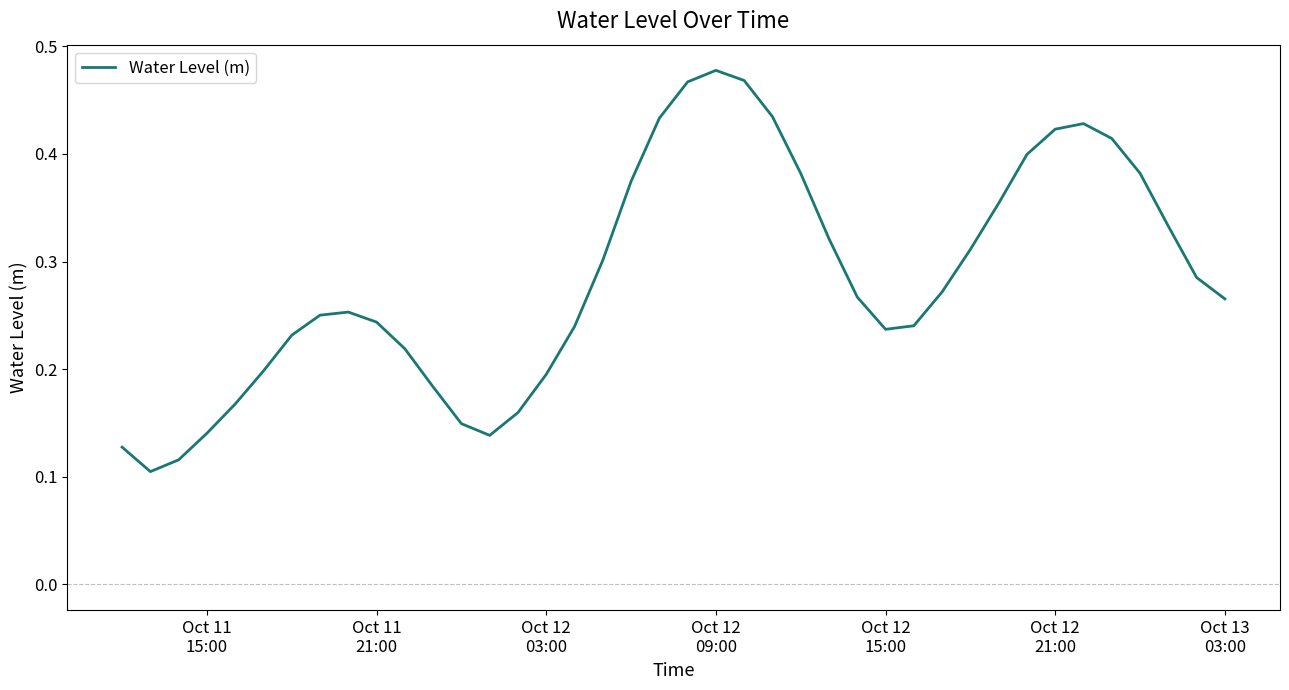

Does the chart have visible grid lines?

No